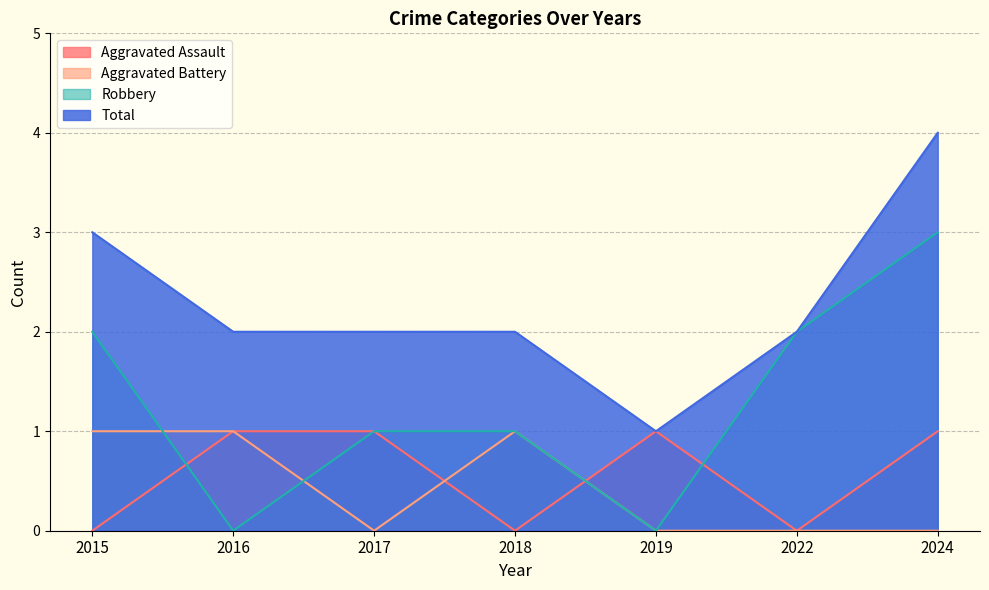

What is the average value of the Robbery series?

1